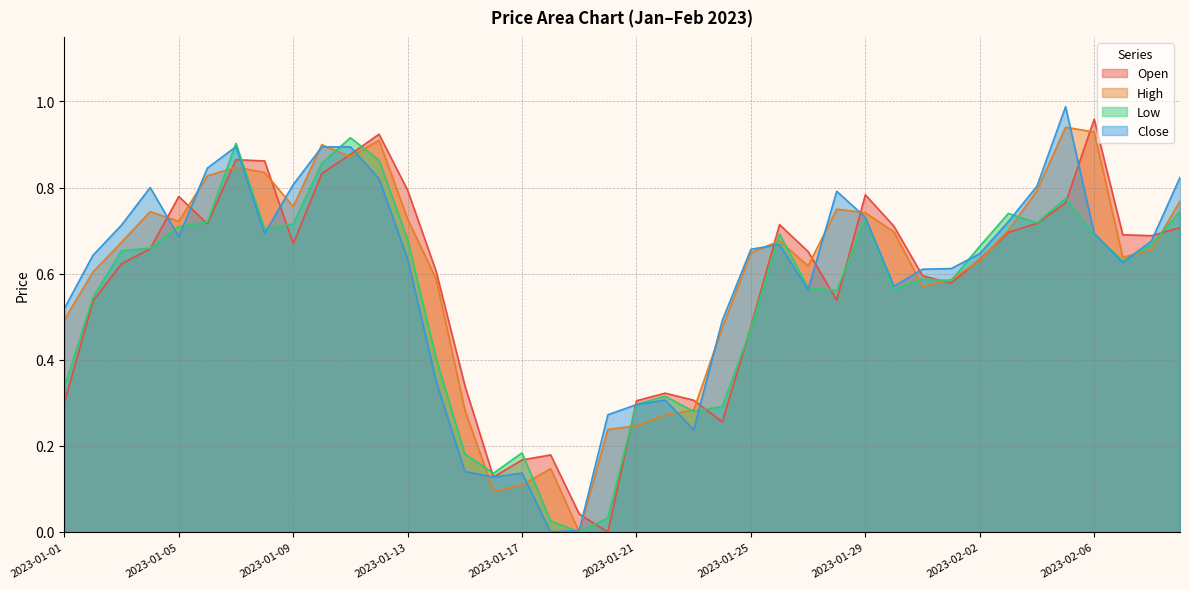

The value of High at 2023-01-20 is 0.2. True or false?

True